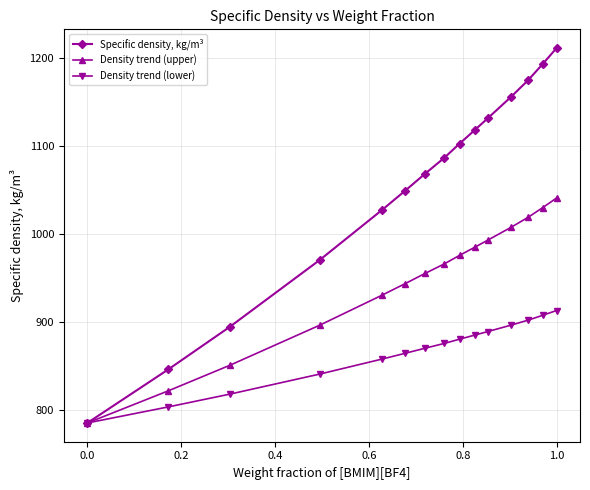

True or false: Specific density, kg/m³ has more than 2 points higher than both neighbors.

False